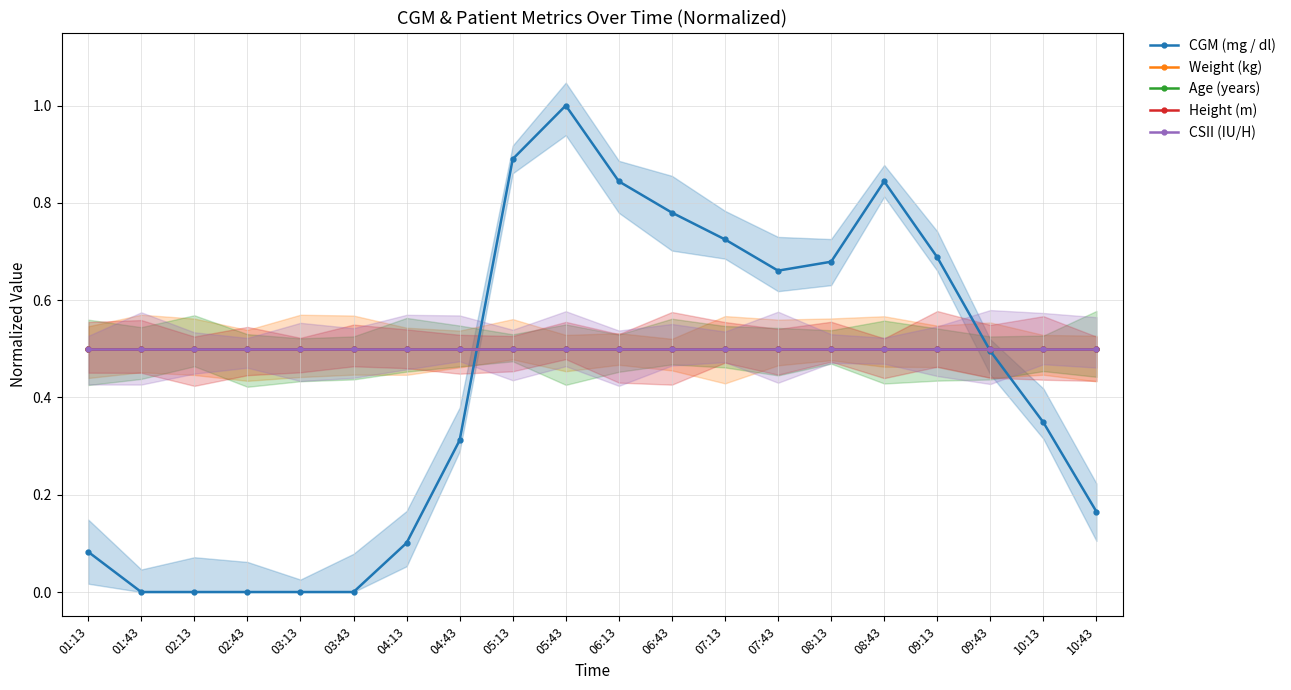

Reading left to right, list all the values displayed in this chart.

CGM (mg / dl): 01:13=0.1	01:43=0.0	02:13=0.0	02:43=0.0	03:13=0.0	03:43=0.0	04:13=0.1	04:43=0.3	05:13=0.9	05:43=1.0	06:13=0.8	06:43=0.8	07:13=0.7	07:43=0.7	08:13=0.7	08:43=0.8	09:13=0.7	09:43=0.5	10:13=0.3	10:43=0.2
Weight (kg): 01:13=0.5	01:43=0.5	02:13=0.5	02:43=0.5	03:13=0.5	03:43=0.5	04:13=0.5	04:43=0.5	05:13=0.5	05:43=0.5	06:13=0.5	06:43=0.5	07:13=0.5	07:43=0.5	08:13=0.5	08:43=0.5	09:13=0.5	09:43=0.5	10:13=0.5	10:43=0.5
Age (years): 01:13=0.5	01:43=0.5	02:13=0.5	02:43=0.5	03:13=0.5	03:43=0.5	04:13=0.5	04:43=0.5	05:13=0.5	05:43=0.5	06:13=0.5	06:43=0.5	07:13=0.5	07:43=0.5	08:13=0.5	08:43=0.5	09:13=0.5	09:43=0.5	10:13=0.5	10:43=0.5
Height (m): 01:13=0.5	01:43=0.5	02:13=0.5	02:43=0.5	03:13=0.5	03:43=0.5	04:13=0.5	04:43=0.5	05:13=0.5	05:43=0.5	06:13=0.5	06:43=0.5	07:13=0.5	07:43=0.5	08:13=0.5	08:43=0.5	09:13=0.5	09:43=0.5	10:13=0.5	10:43=0.5
CSII (IU/H): 01:13=0.5	01:43=0.5	02:13=0.5	02:43=0.5	03:13=0.5	03:43=0.5	04:13=0.5	04:43=0.5	05:13=0.5	05:43=0.5	06:13=0.5	06:43=0.5	07:13=0.5	07:43=0.5	08:13=0.5	08:43=0.5	09:13=0.5	09:43=0.5	10:13=0.5	10:43=0.5